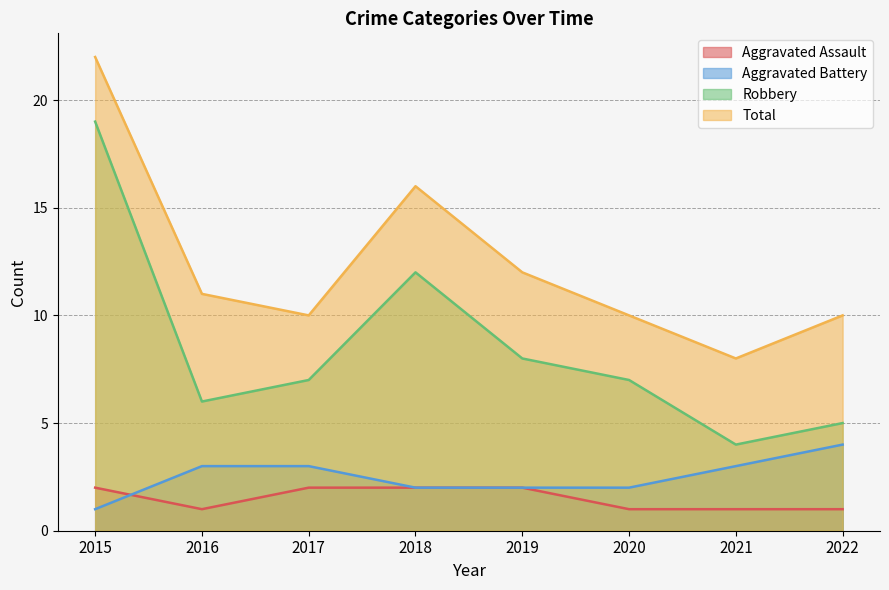

How many interior local valleys does the Total series have?

2